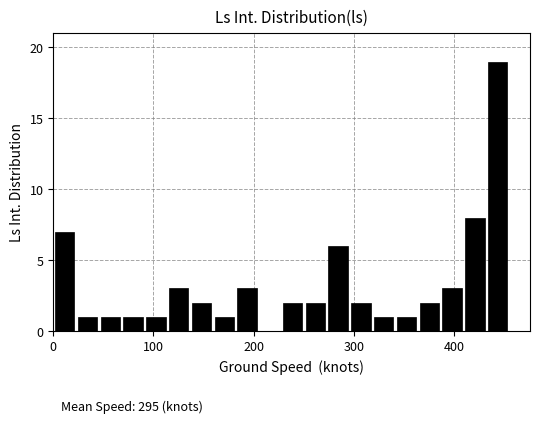

Around what value on the x-axis is the tallest bar? Give the approximate position of its centre, as read against the axis.

440